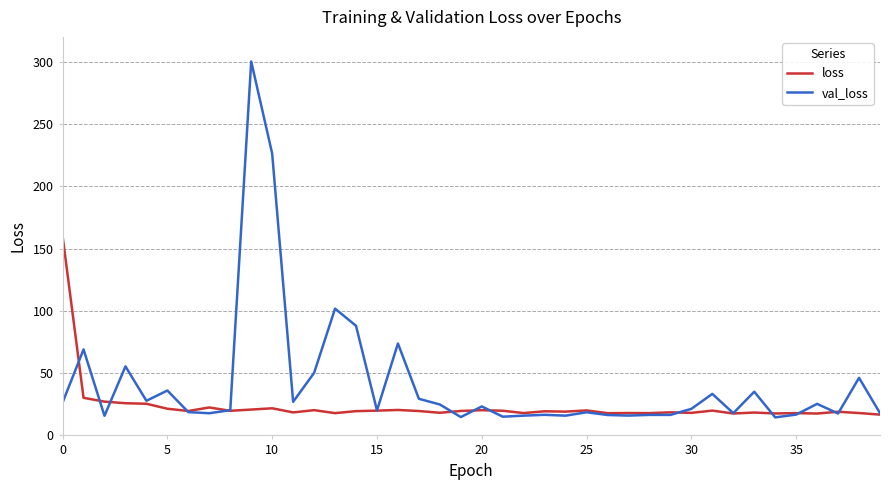

Which series has the largest total across all categories?

val_loss